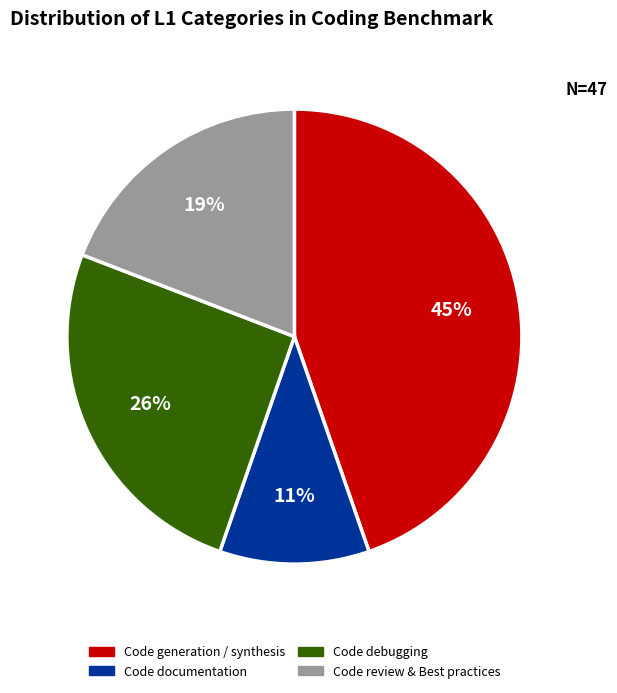

To the nearest percent, what is the difference between the largest and smallest slice percentages?

34%